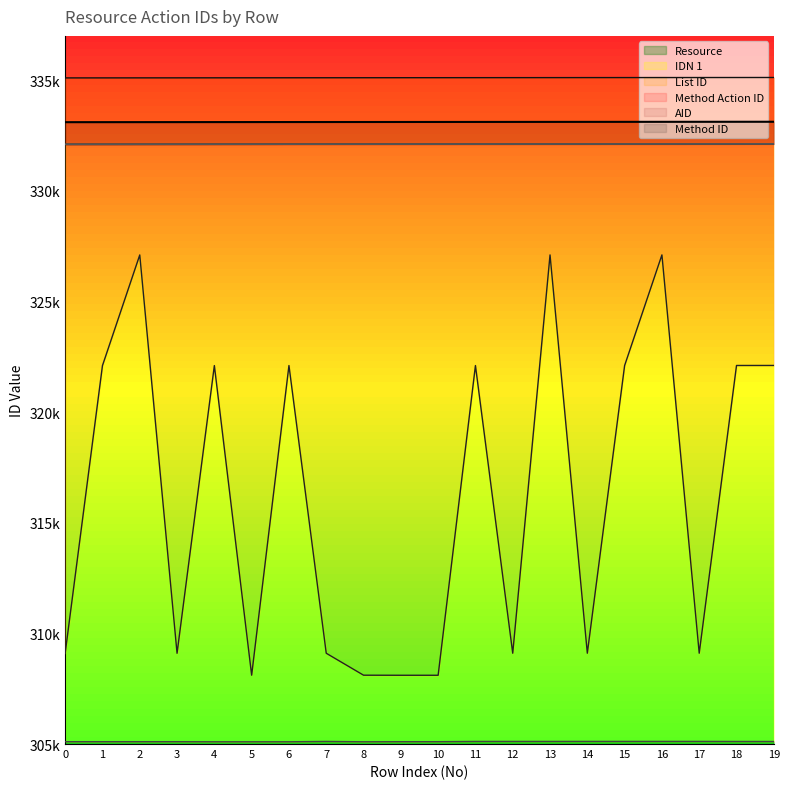

At which category does IDN 1 reach its first local peak?

2